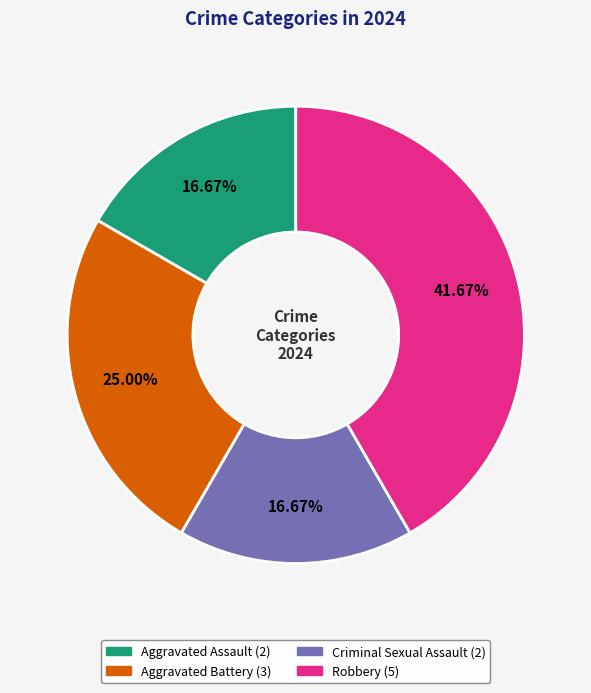

What is the largest slice in the pie chart?

Robbery